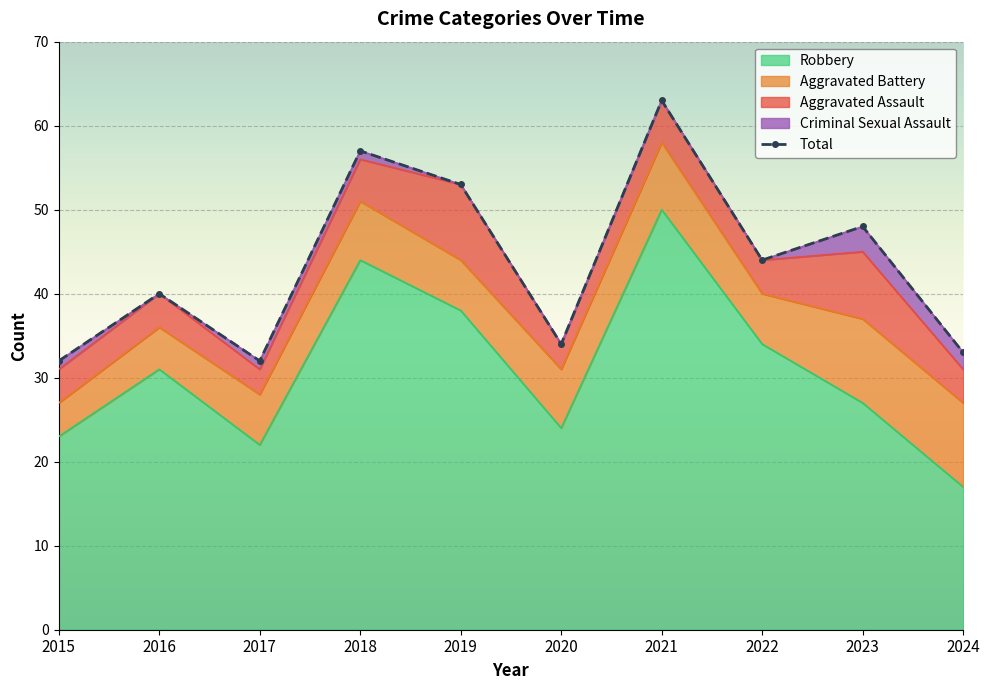

How many interior local valleys does the Total series have?

3